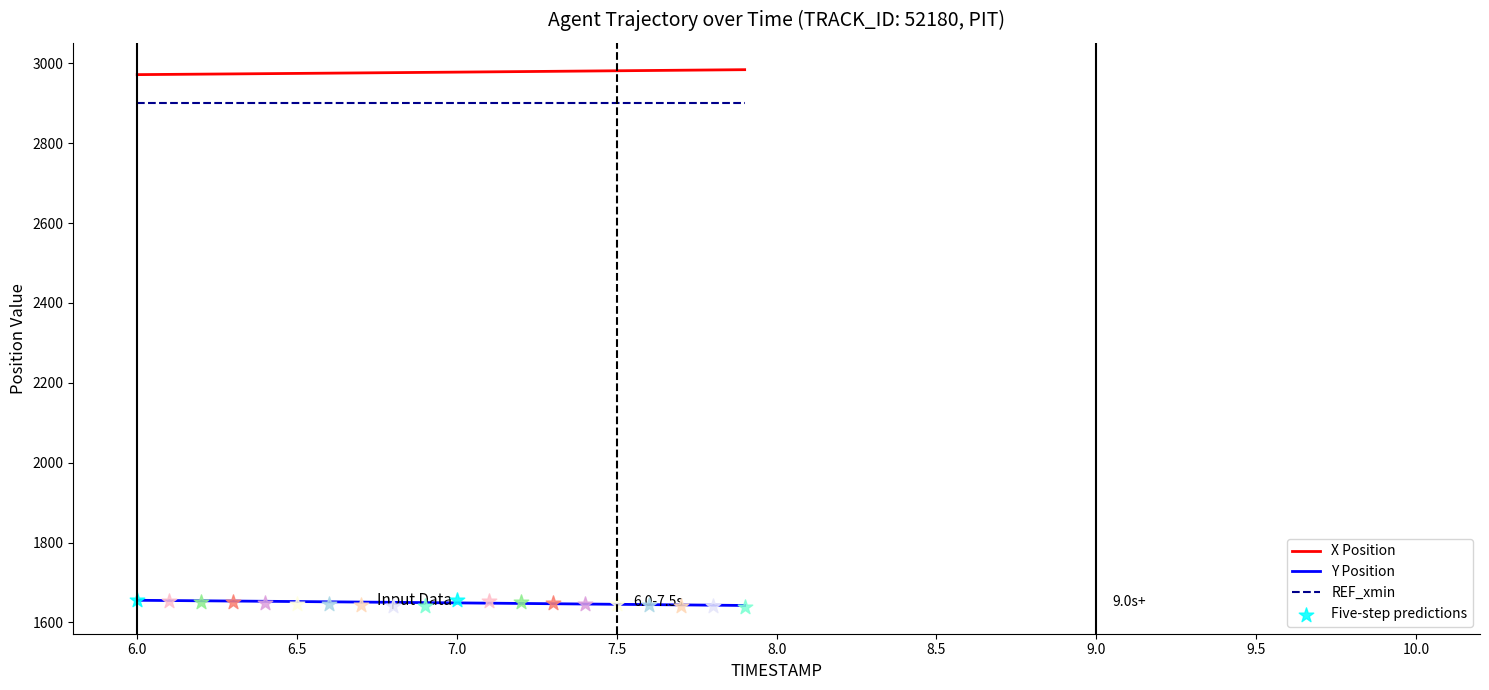

Which series contains the highest Y value?

X Position